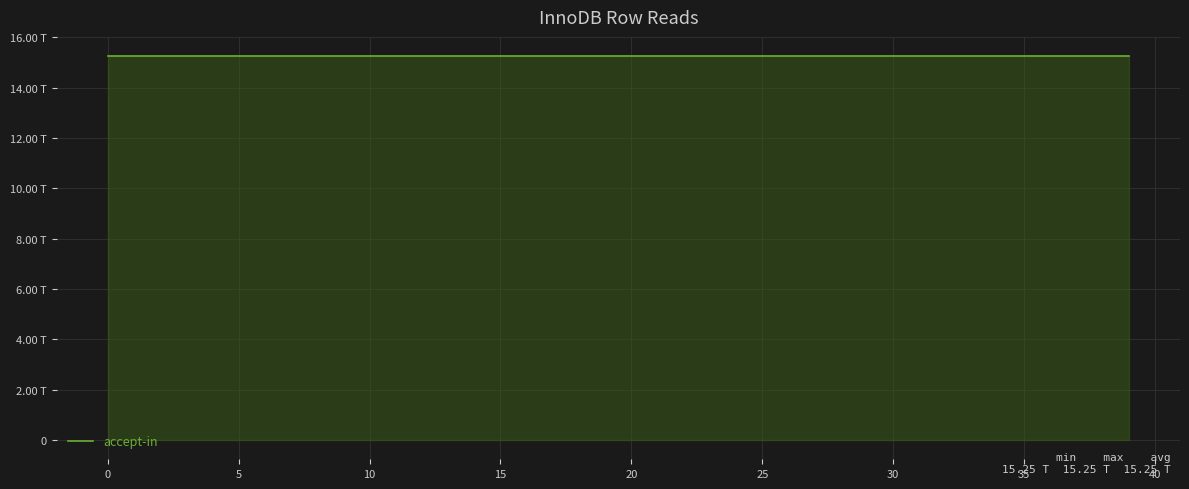

Is this an area chart (filled region under the line)?

Yes